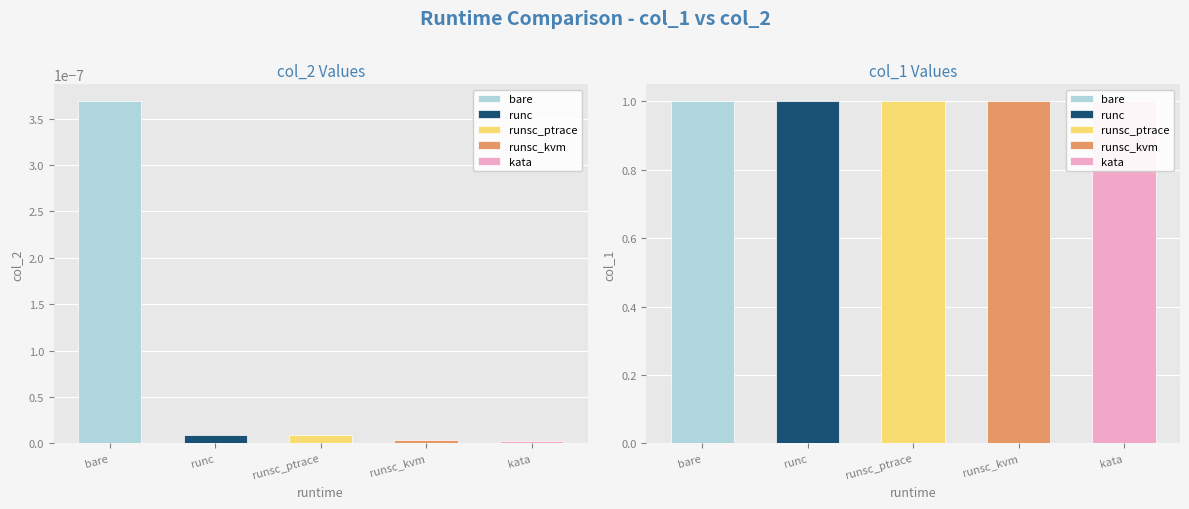

Is it true that col_2 equals 0.0 at runsc_ptrace?

True